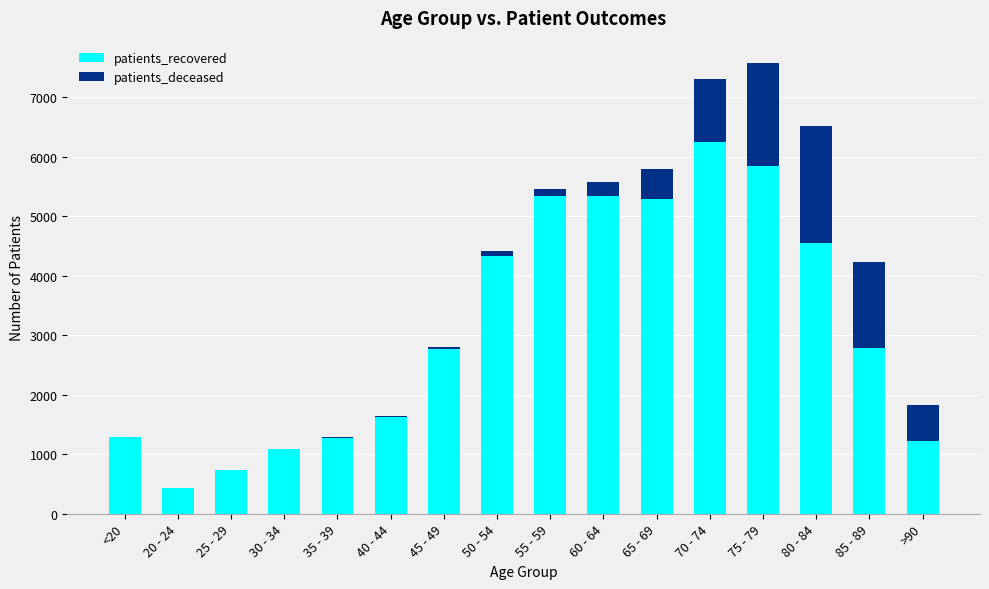

The value of patients_recovered at 45 - 49 is 4027. True or false?

False